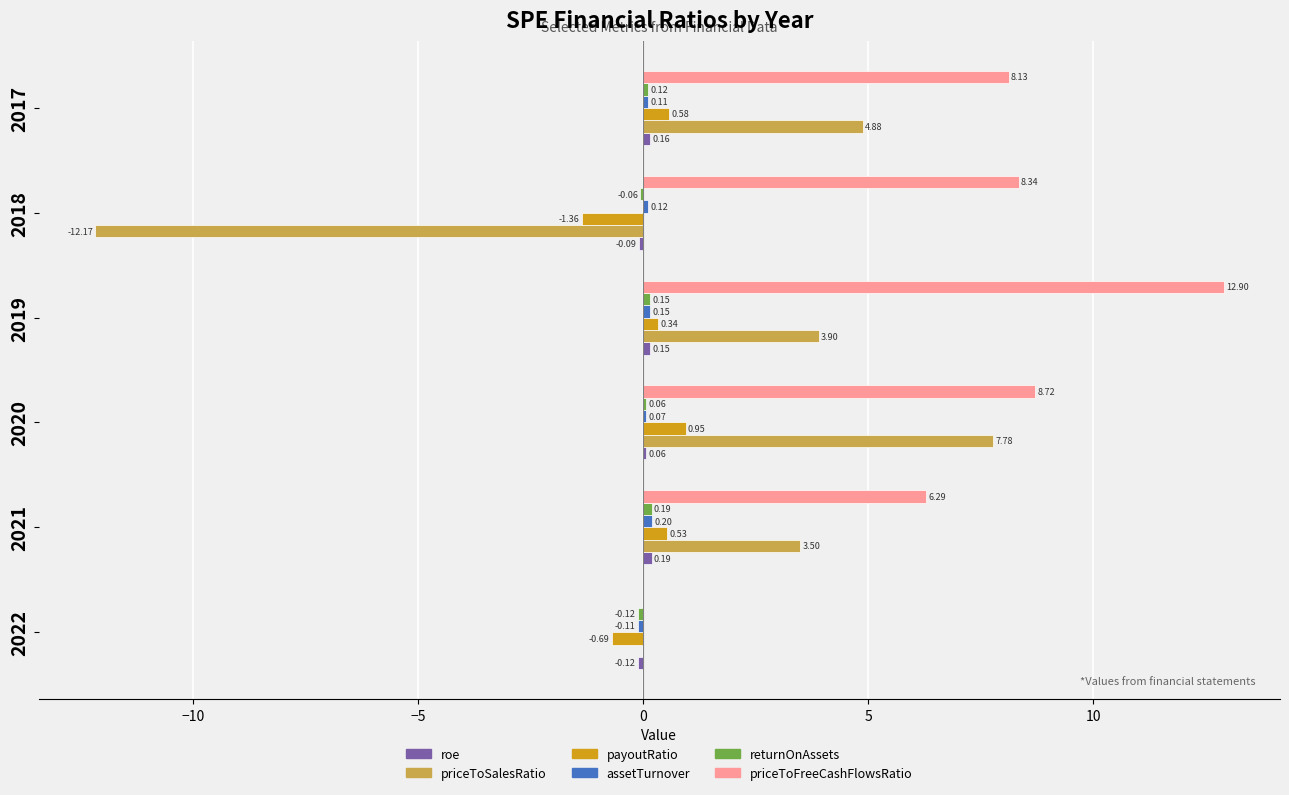

How many distinct data groups are displayed?

6